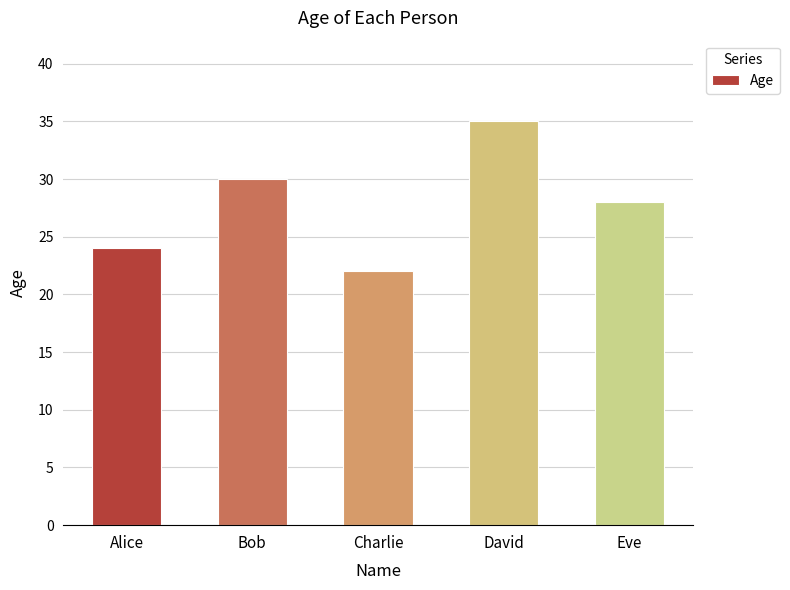

Reading left to right, what are all the values shown in this chart?

Alice=24	Bob=30	Charlie=22	David=35	Eve=28